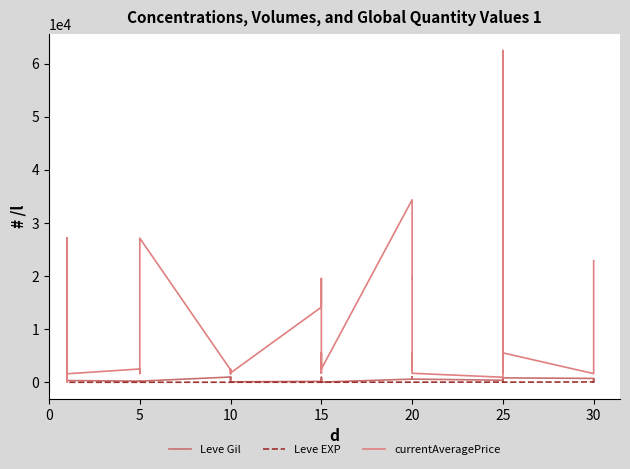

Between which two adjacent categories do Leve EXP and currentAveragePrice first intersect?

5 and 10